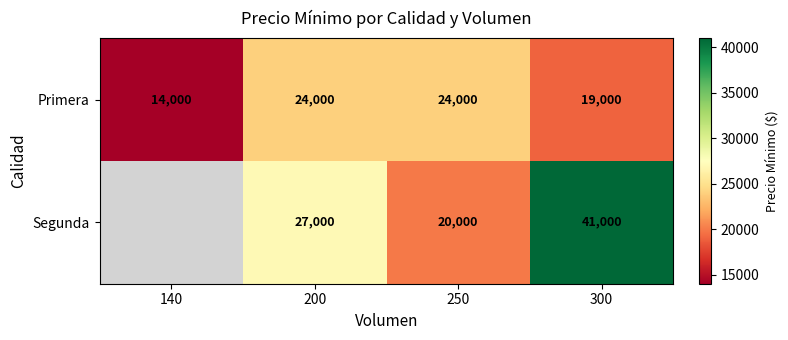

What is the average value of the Primera series?

20250